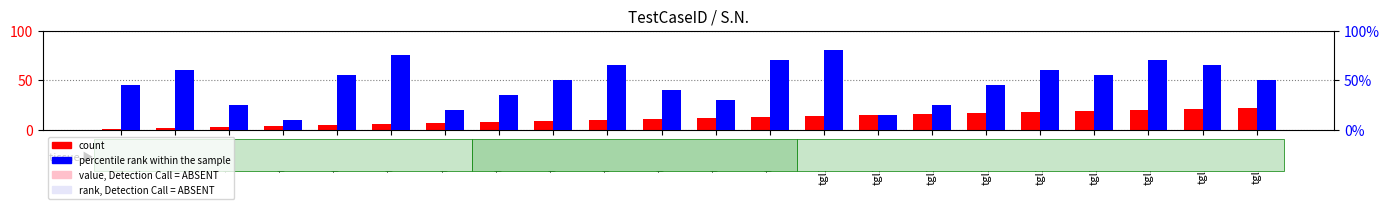

What is the value of the percentile rank within the sample bar at the 20th from the left?

70